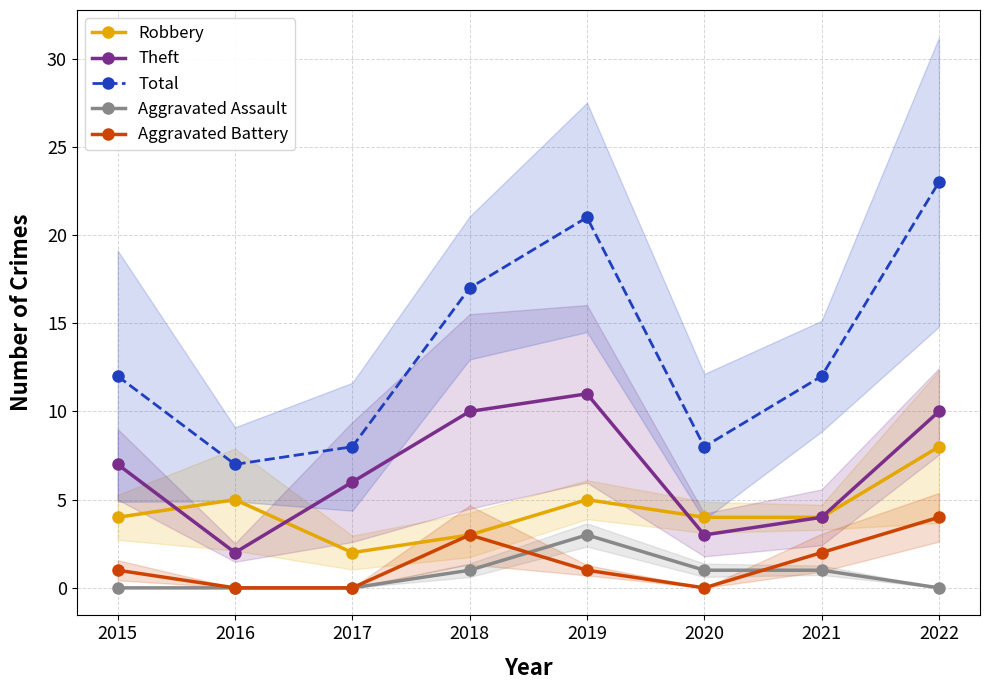

Where does the Aggravated Assault series first go above 1?

2019